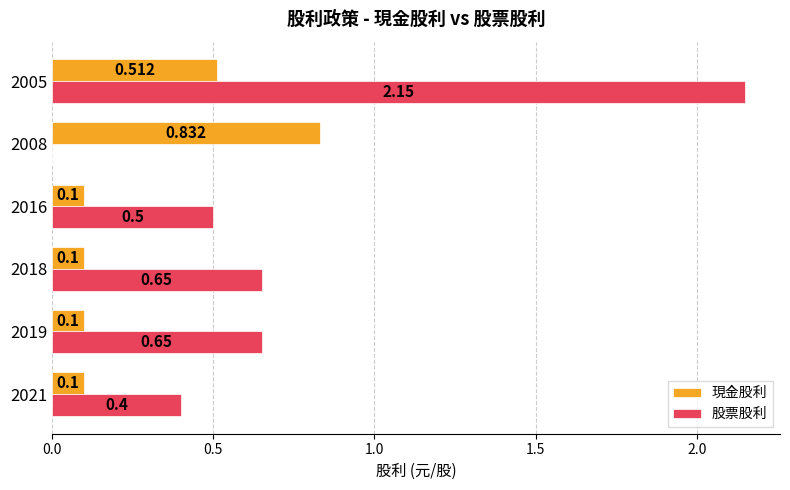

Is the value of 股票股利 at 2021 greater than the value of 現金股利 at 2016?

Yes